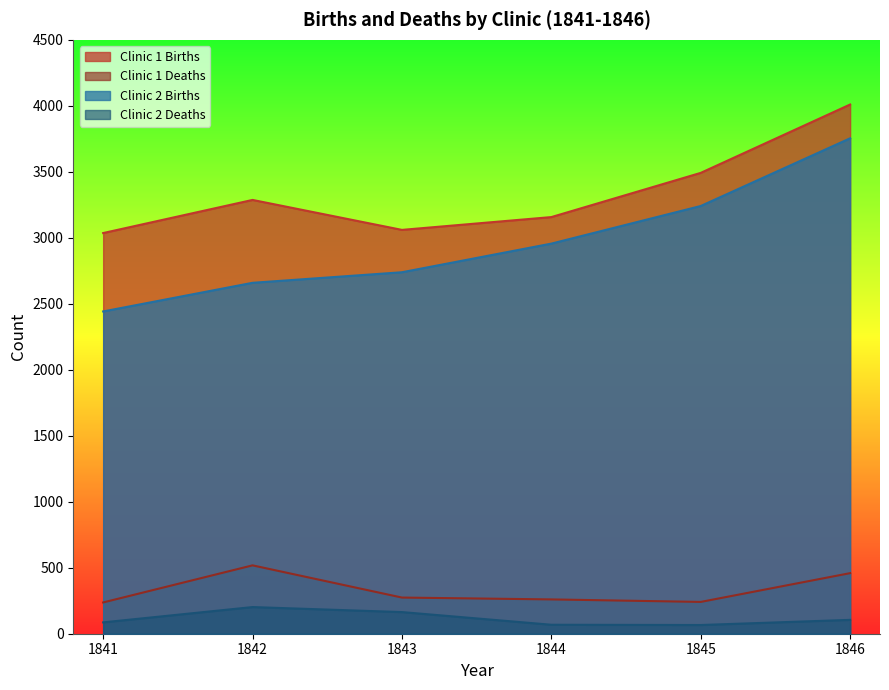

At 1844, list the series in order from smallest to largest.

Clinic 2 Deaths, Clinic 1 Deaths, Clinic 2 Births, Clinic 1 Births